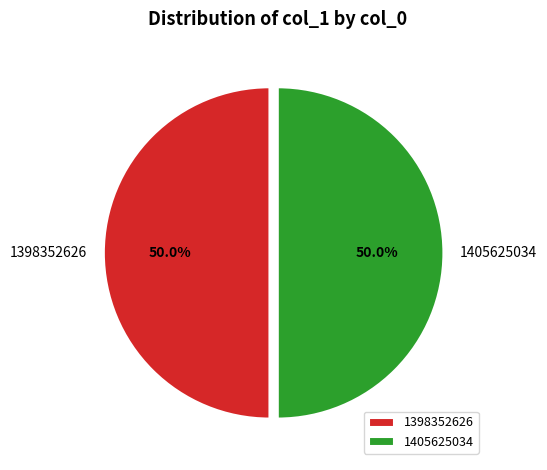

Count the number of slices in the pie.

2